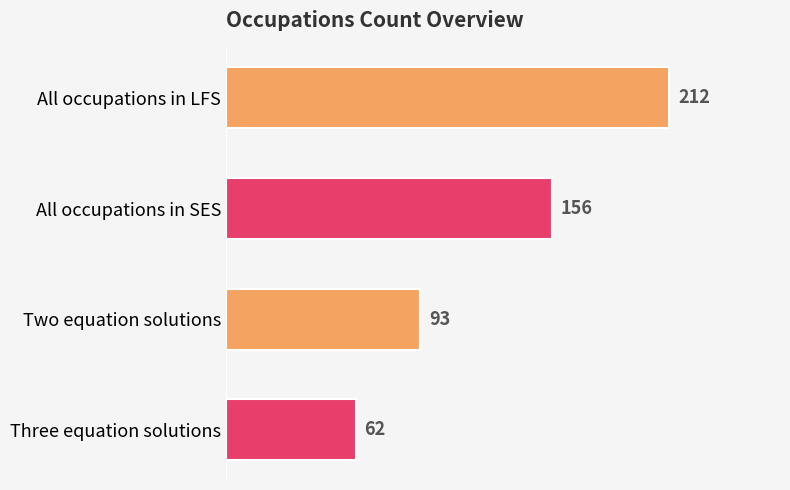

Approximately how many times larger is the value at All occupations in SES compared to All occupations in LFS?

0.7